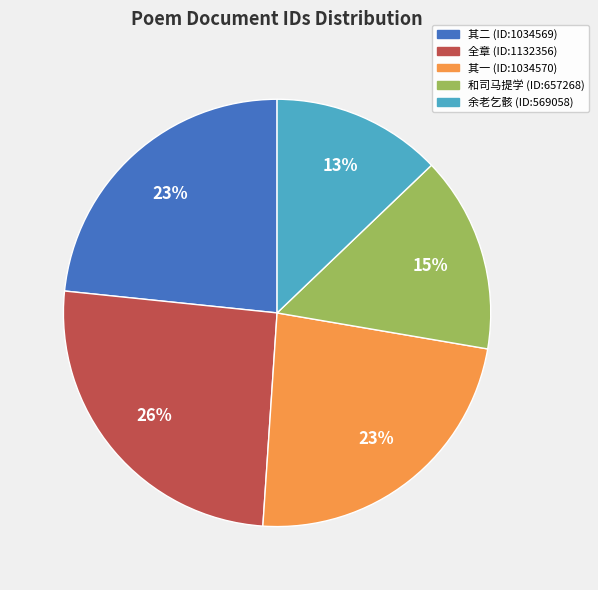

What percentage is the 其二 (ID:1034569) slice, to the nearest percent?

23%